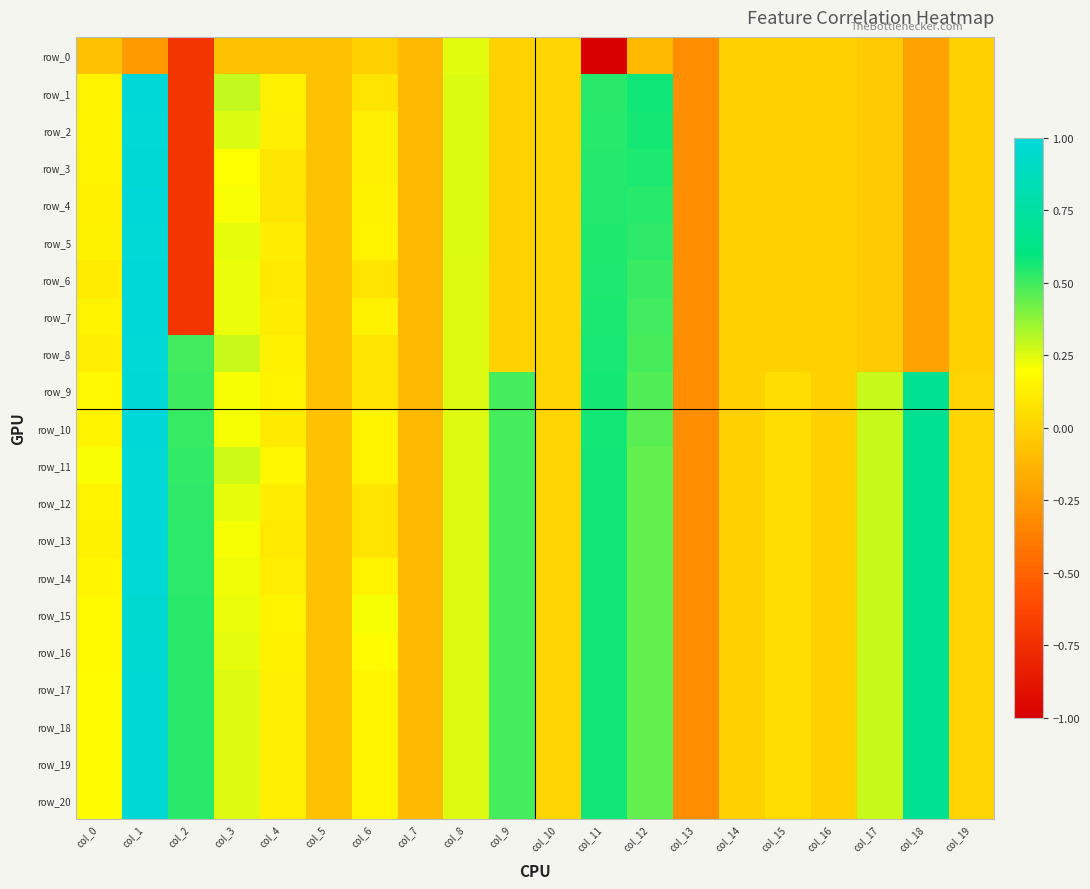

At which label is row_20 closest to 0?

col_14